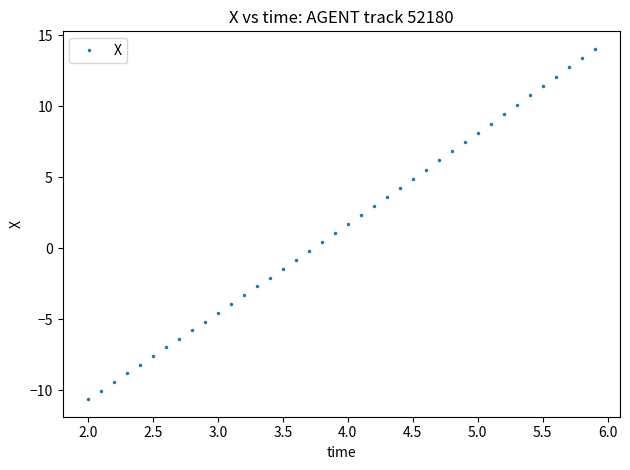

How many series are shown in this chart?

1